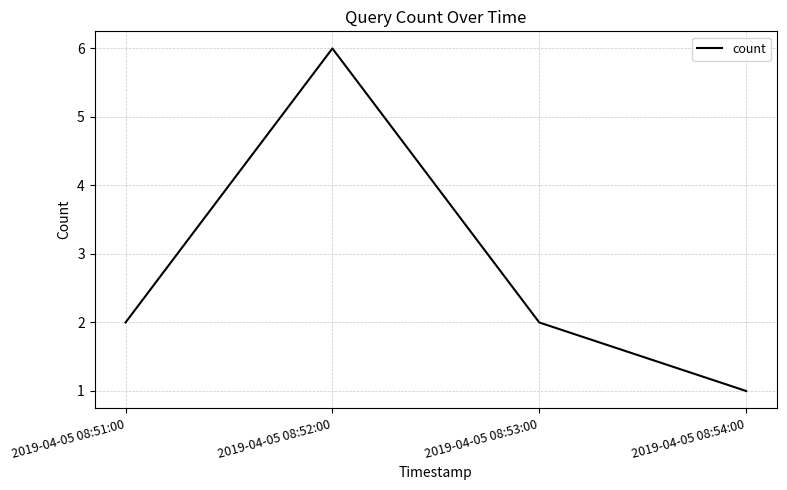

What position from the right is 2019-04-05 08:51:00?

4